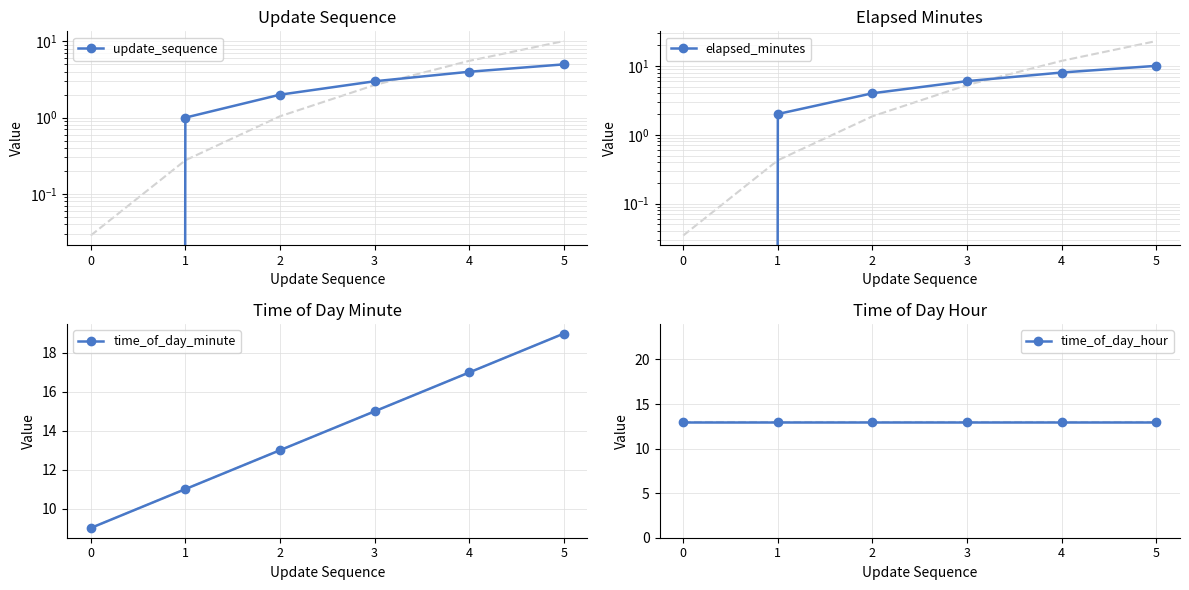

Reading left to right, extract all data points from this chart.

update_sequence: 0=0	1=1	2=2	3=3	4=4	5=5
elapsed_minutes: 0=0	1=2	2=4	3=6	4=8	5=10
time_of_day_minute: 0=9	1=11	2=13	3=15	4=17	5=19
time_of_day_hour: 0=13	1=13	2=13	3=13	4=13	5=13